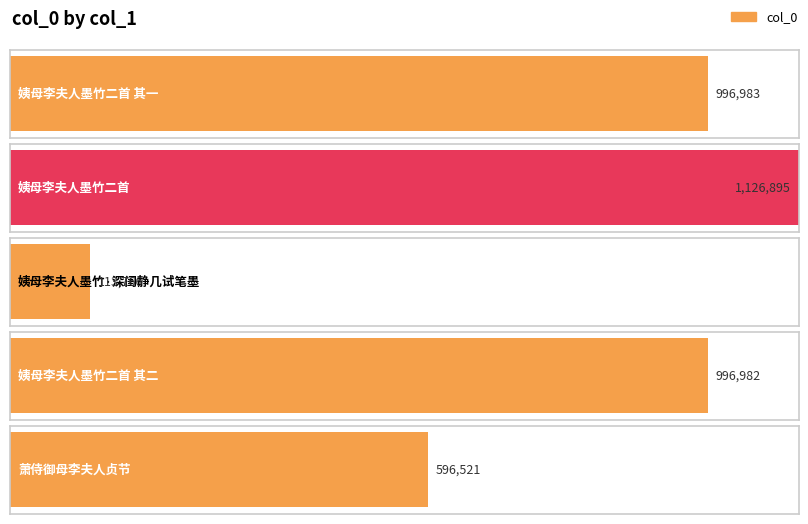

At which label does the data first exceed 996982?

姨母李夫人墨竹二首 其一